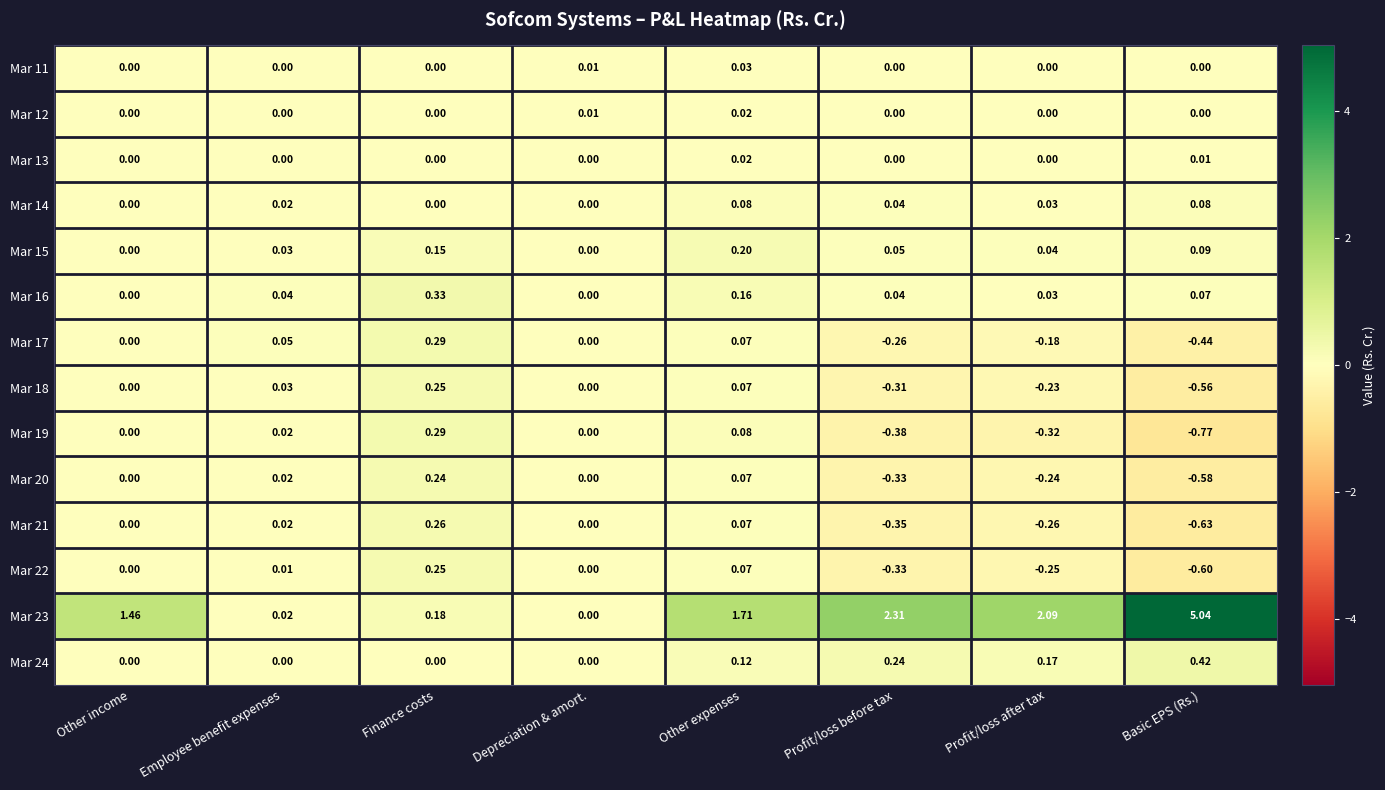

Which label corresponds to the largest value in the chart?

Basic EPS (Rs.)